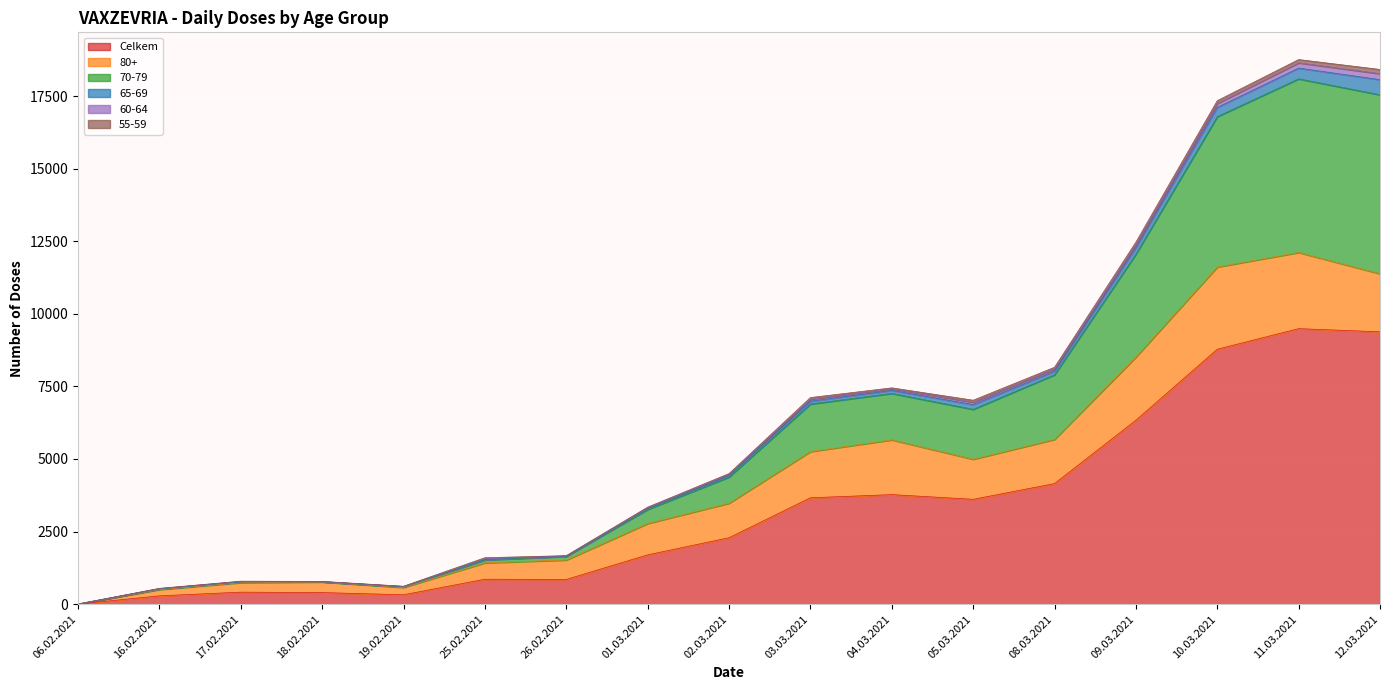

Where does the 65-69 series first go above 59?

03.03.2021